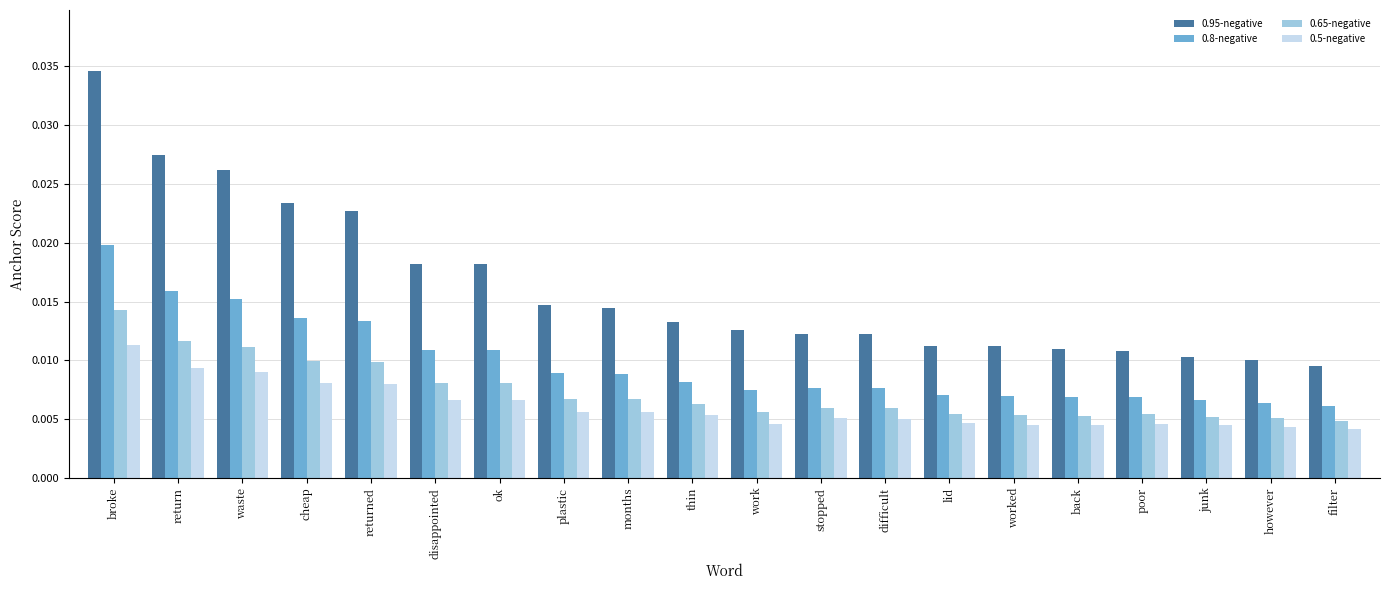

Rank the series by their maximum value, from lowest to highest.

0.5-negative, 0.65-negative, 0.8-negative, 0.95-negative